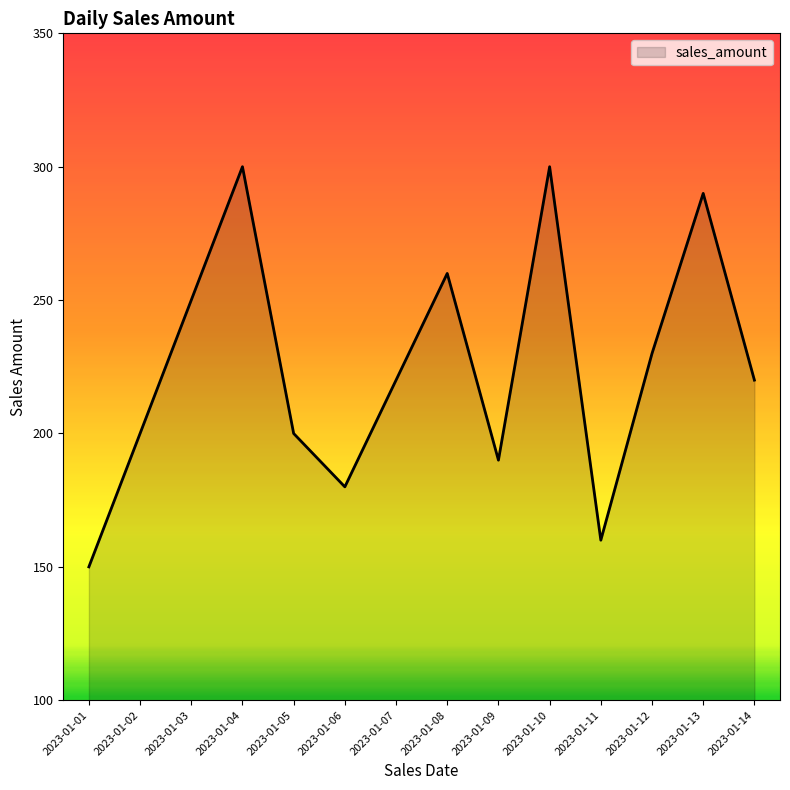

Reading left to right, transcribe all the data shown in this chart.

150	200	250	300	200	180	220	260	190	300	160	230	290	220